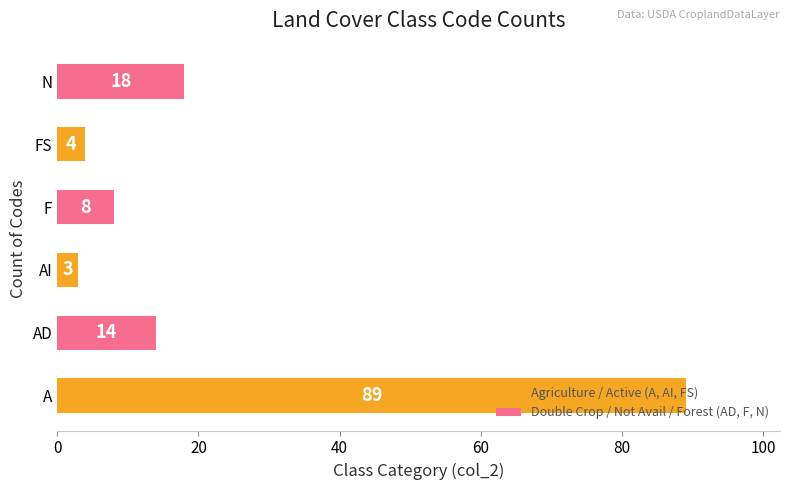

How many values are below 14?

3